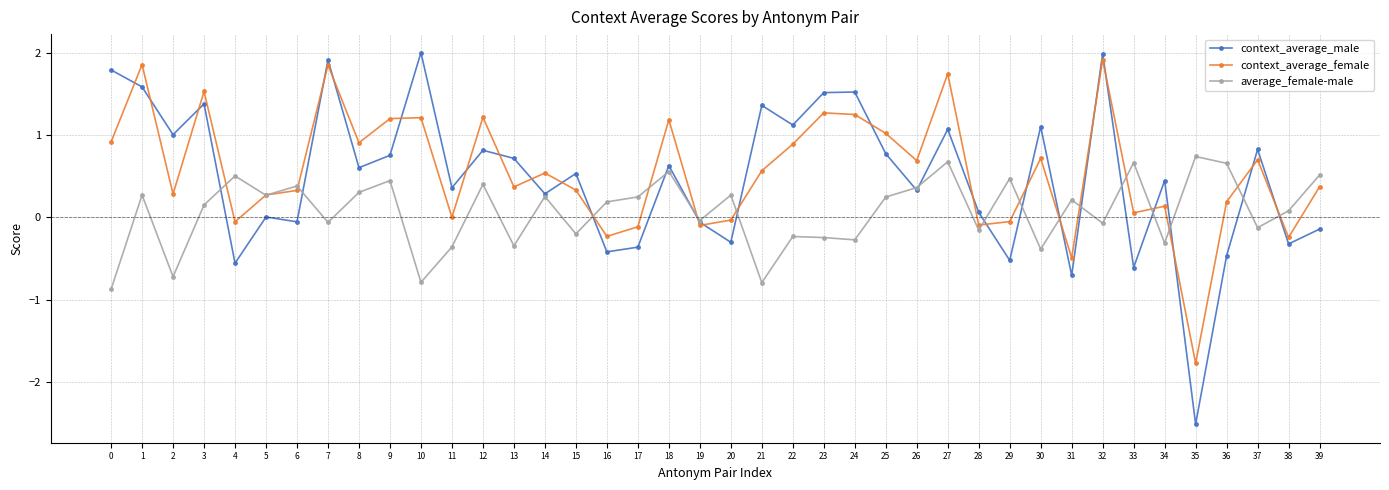

Does the chart have visible grid lines?

Yes